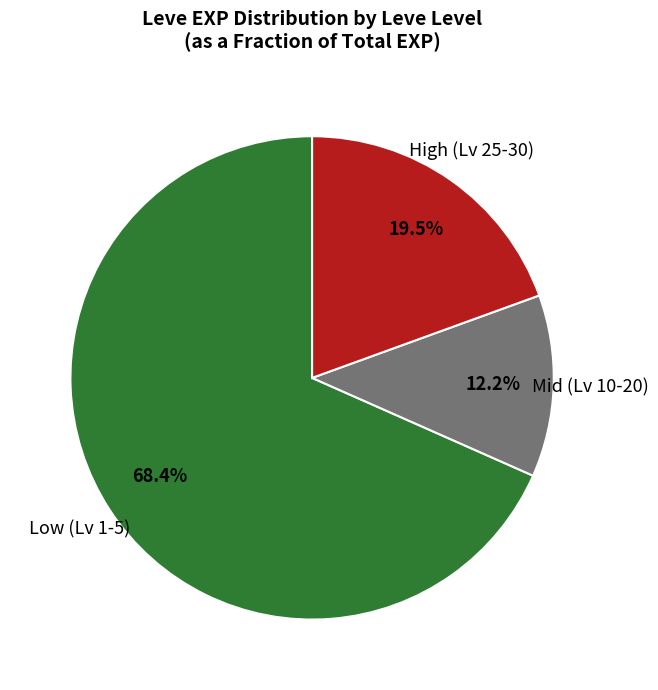

What is the largest slice in the pie chart?

Low (Lv 1-5)